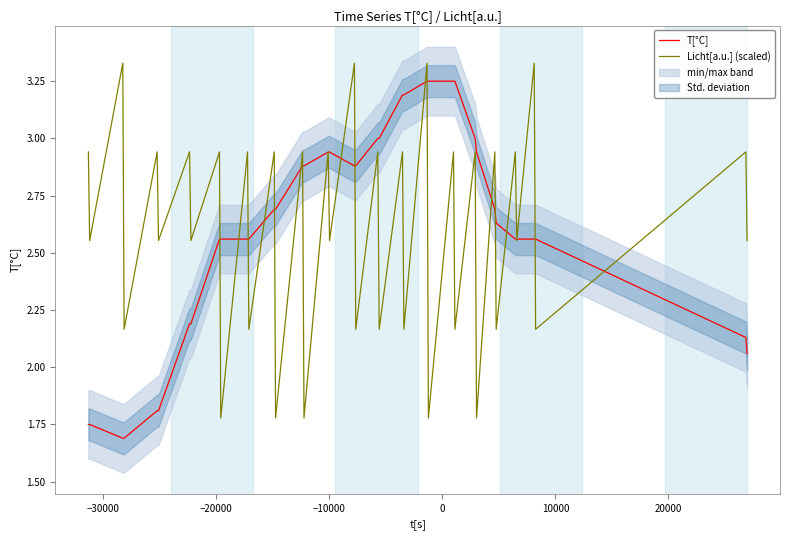

What is the difference between the maximum and minimum values in the Licht[a.u.] (scaled) series?

1.6